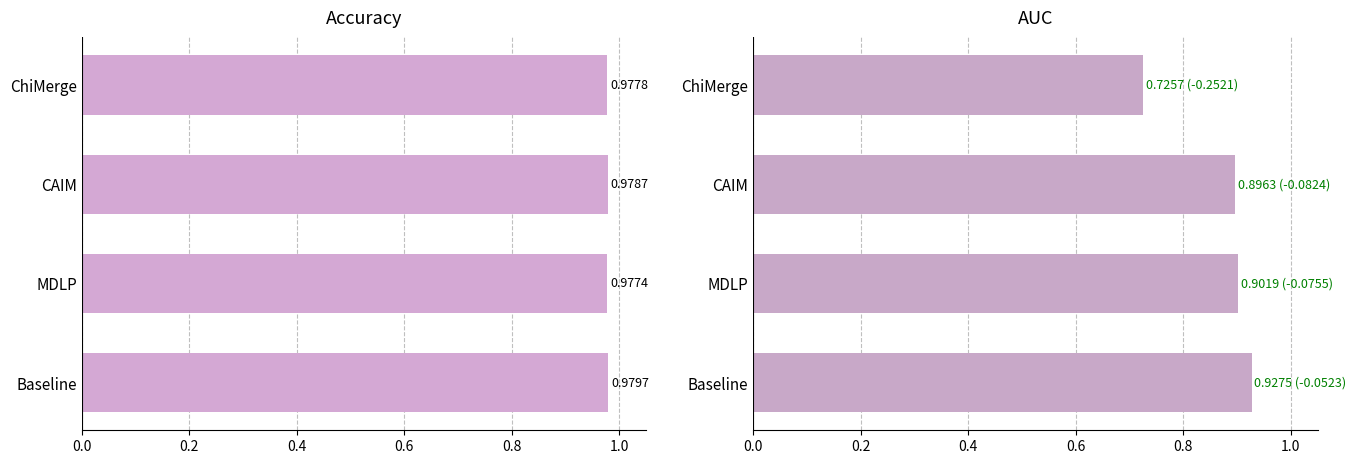

What is the value of the AUC bar at the 4th from the left?

0.7